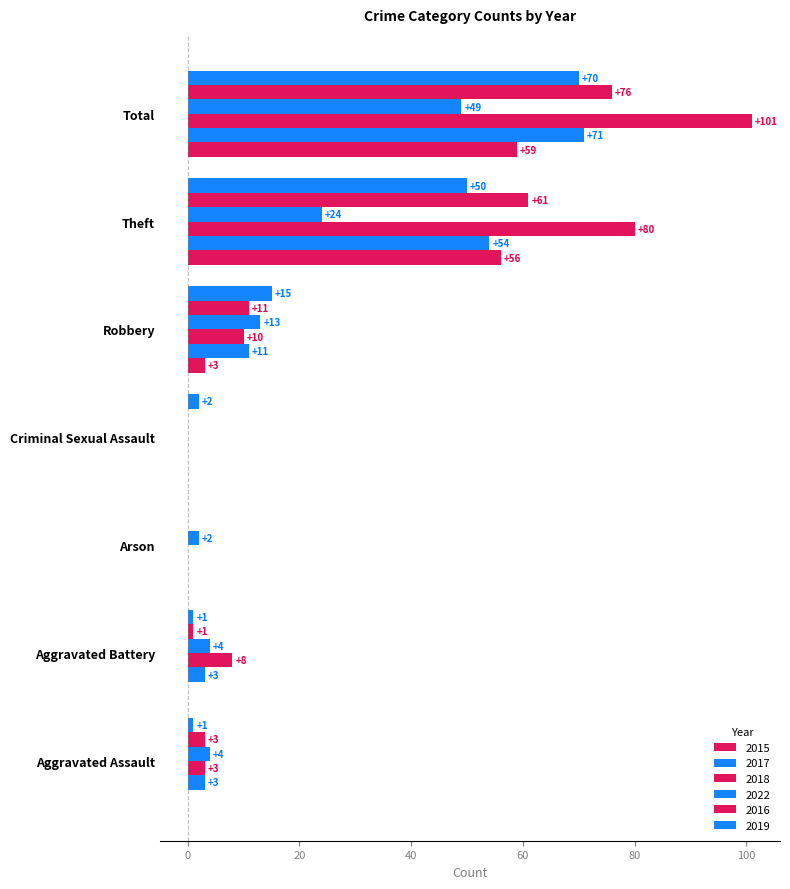

Rank the series at Robbery from lowest to highest value.

2015, 2018, 2017, 2016, 2022, 2019